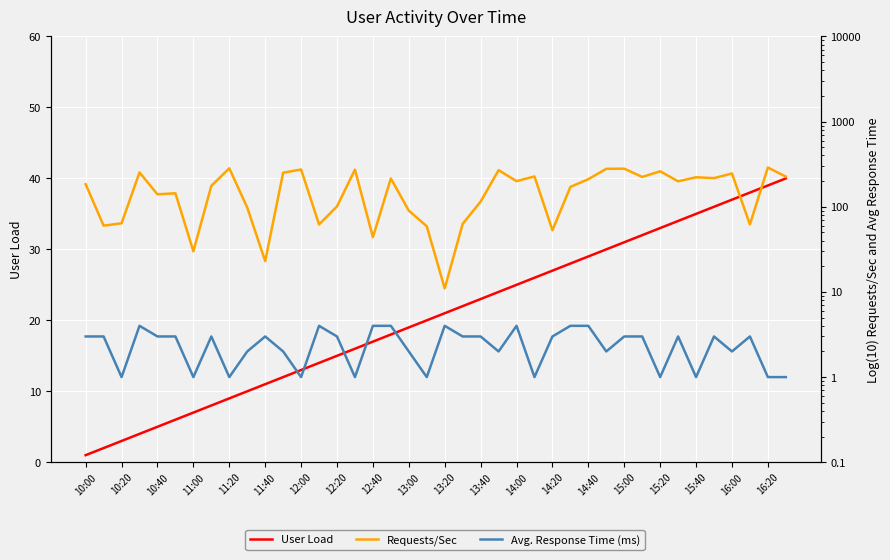

The User Load series shows 1 at 11:00. True or false?

False